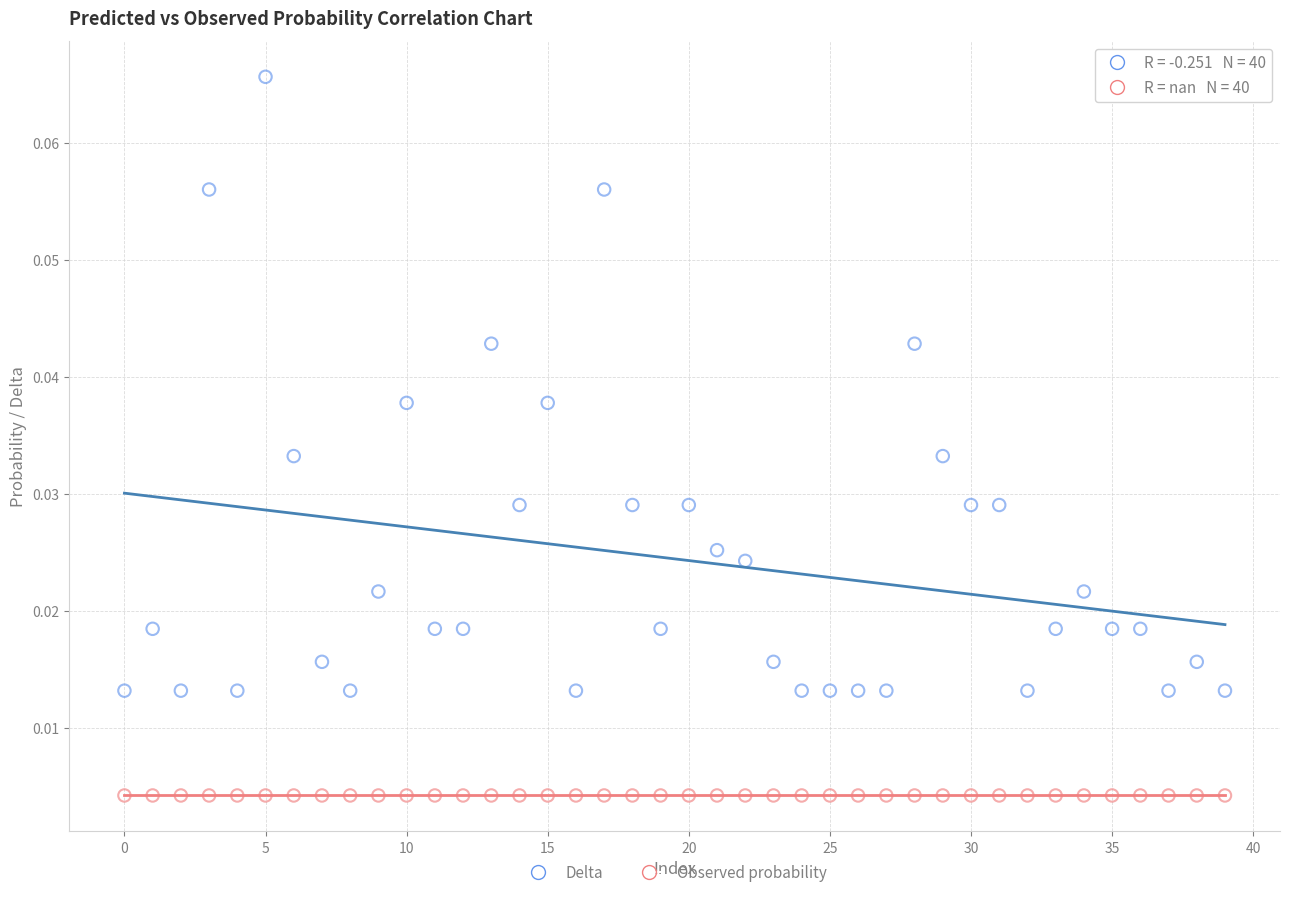

Which series reaches the minimum Y coordinate?

Observed probability